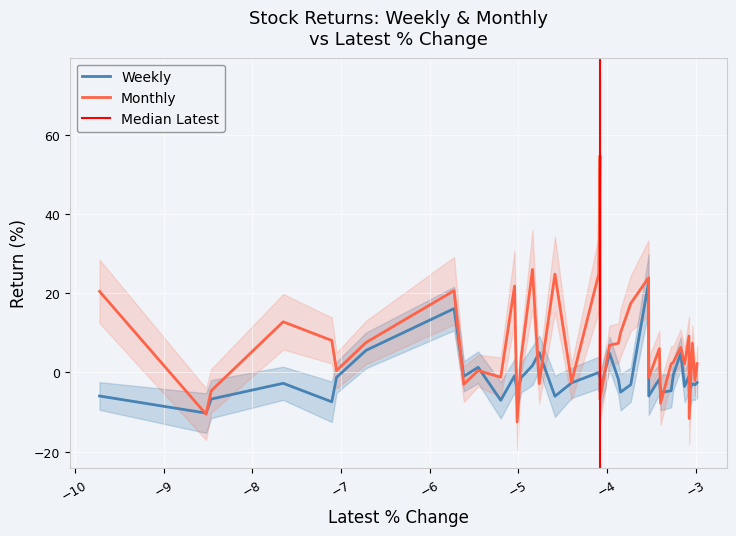

What is the minimum value for Weekly?

-10.3